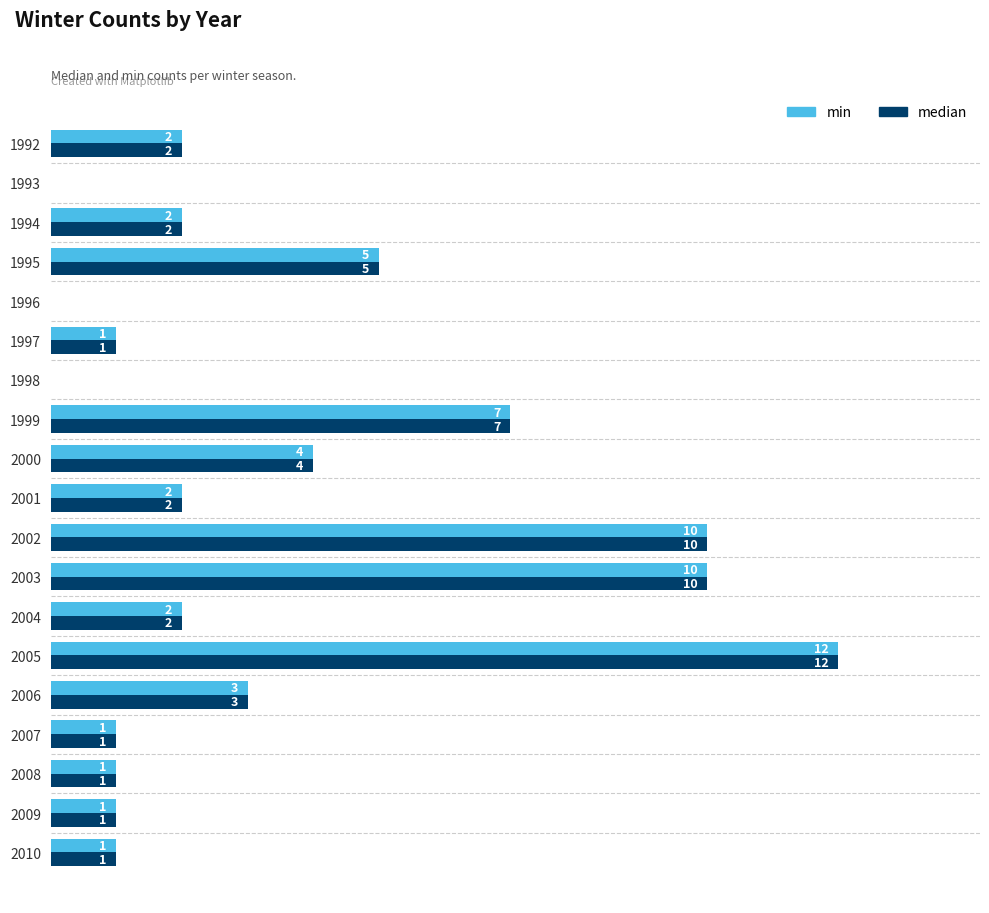

Is the value of min at 2002 greater than the value of median at 1999?

Yes